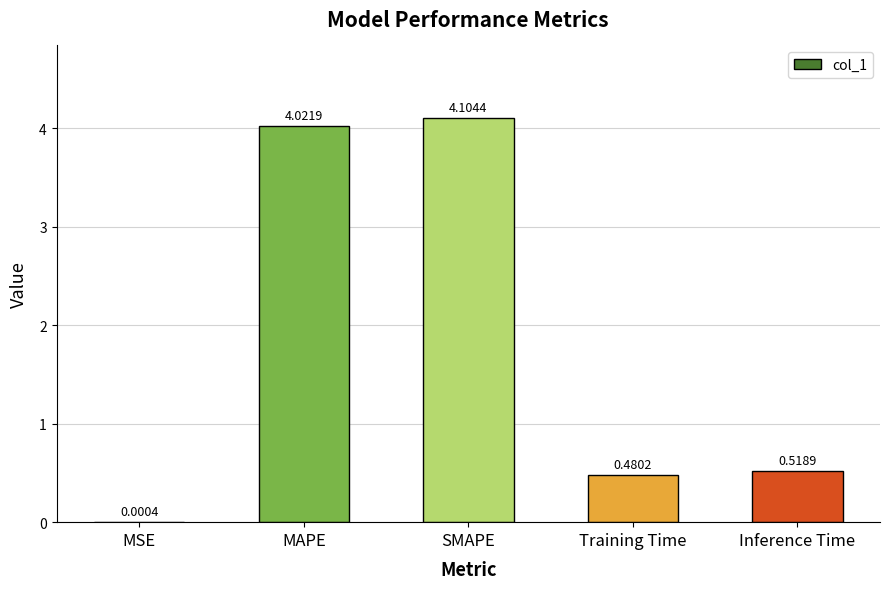

Where is the data nearest to the value 2?

Inference Time